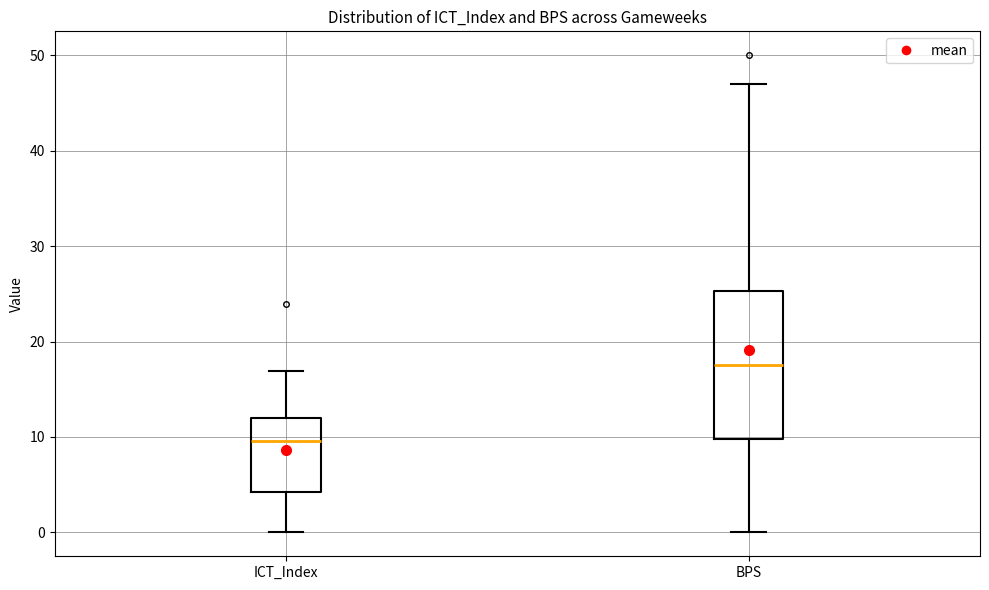

Which box is the tallest, from its lower edge to its upper edge?

BPS